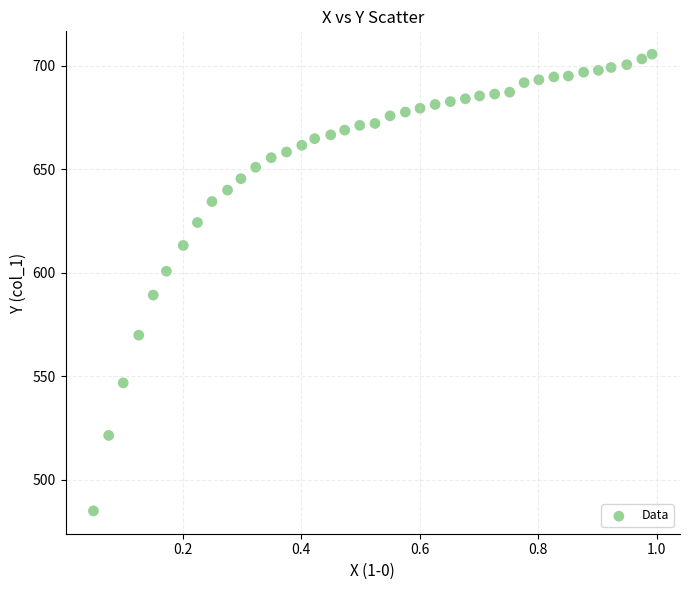

What is the range of X values (max minus min)?

0.9